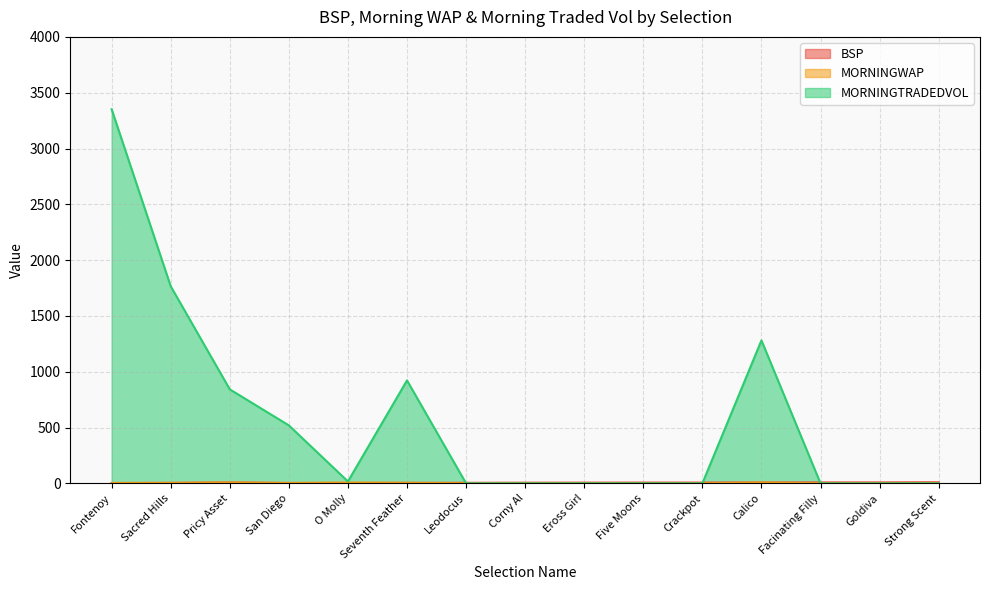

What is the minimum value for MORNINGWAP?

1.0